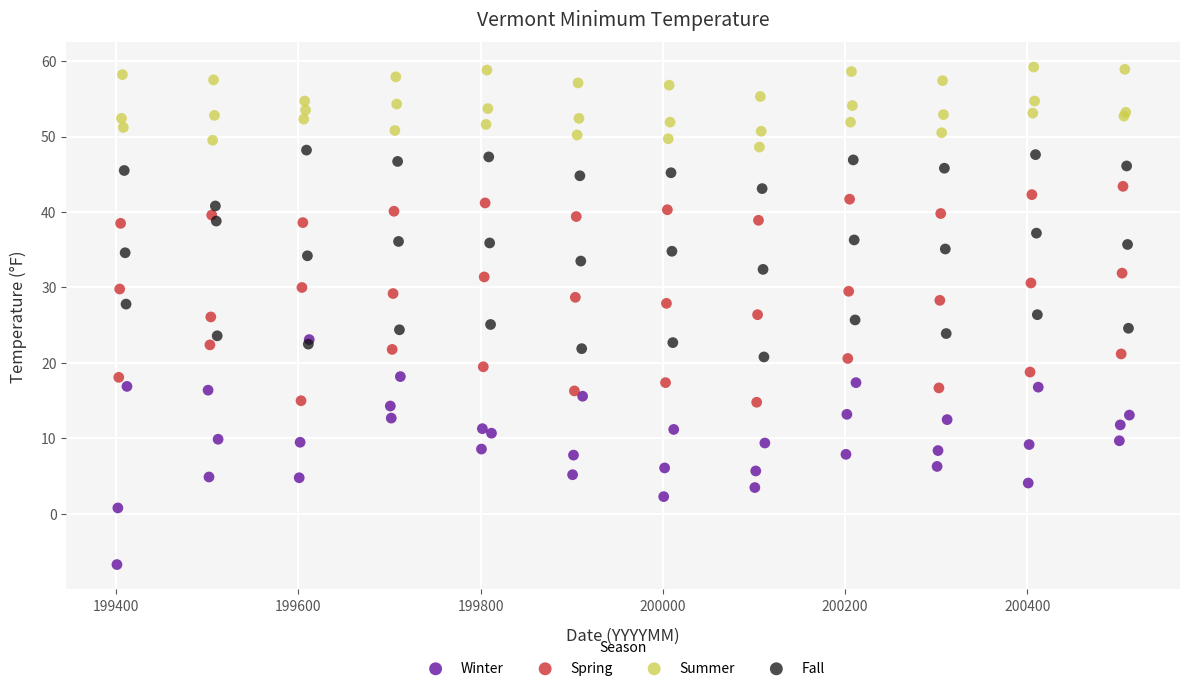

Which series has the widest spread of Y values?

Winter